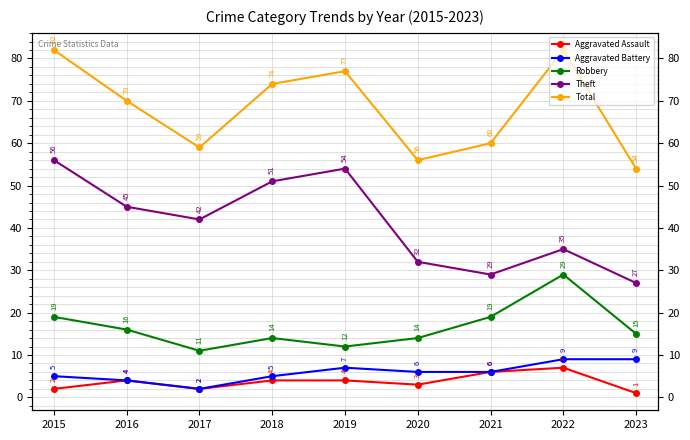

Between 2018 and 2019, which series saw the biggest shift?

Theft